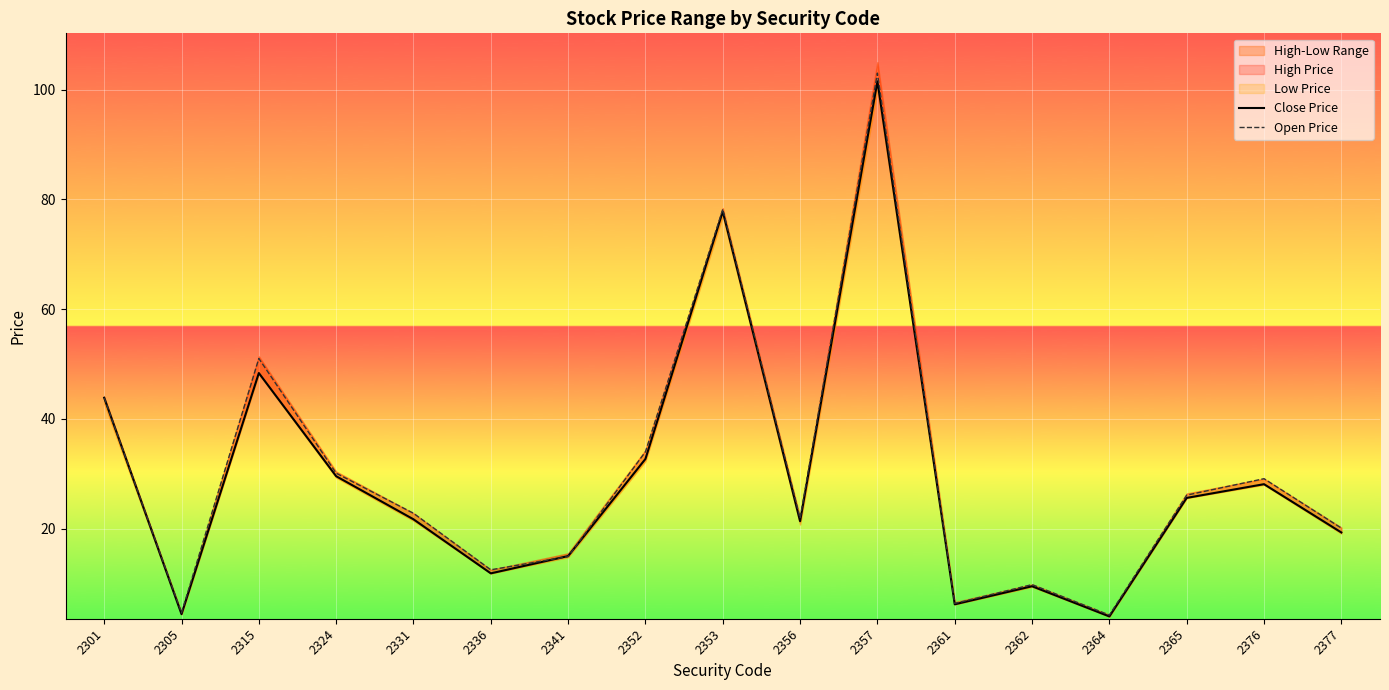

Reading left to right, extract all data points from this chart.

Close Price: 43.9	4.4	48.4	29.6	21.7	11.8	15.0	32.7	77.8	21.4	101.5	6.2	9.5	4.0	25.6	28.1	19.3
Open Price: 43.9	4.7	51.0	30.1	22.8	12.5	14.9	34.0	78.2	21.9	103.0	6.4	9.8	4.2	26.1	29.1	20.1